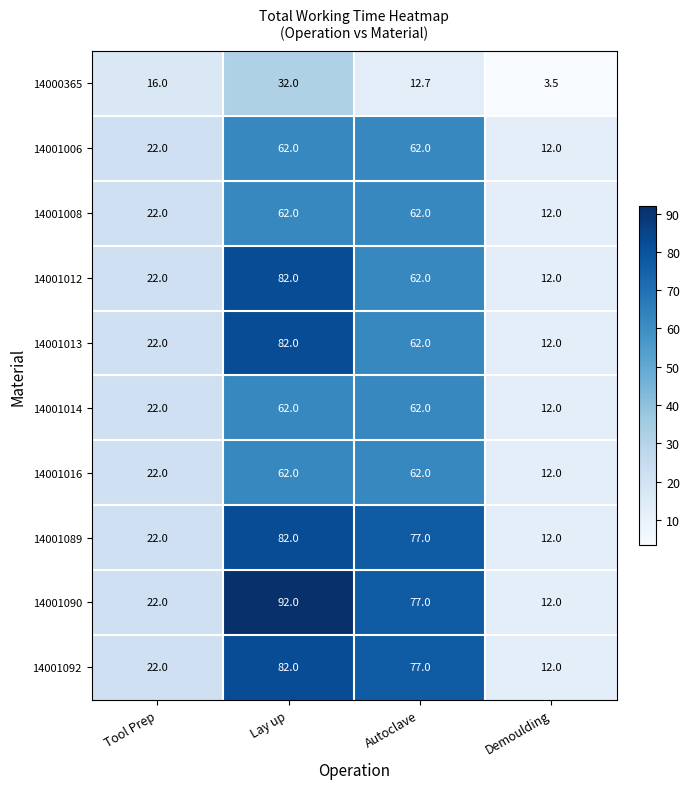

Which series has the widest spread of values?

14001090